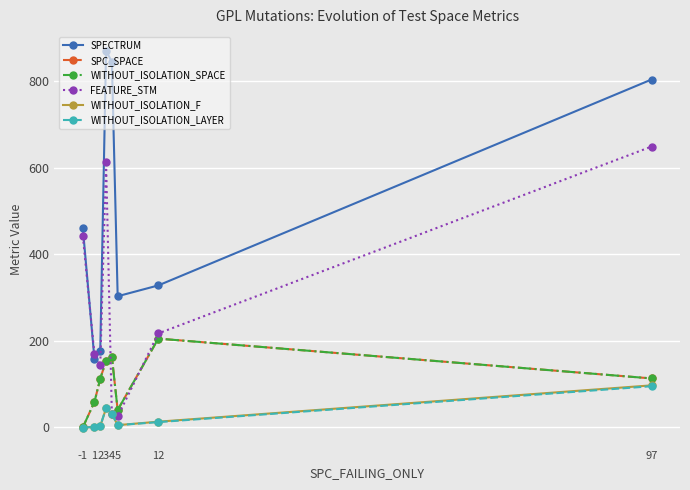

True or false: WITHOUT_ISOLATION_SPACE has more than 1 points higher than both neighbors.

True